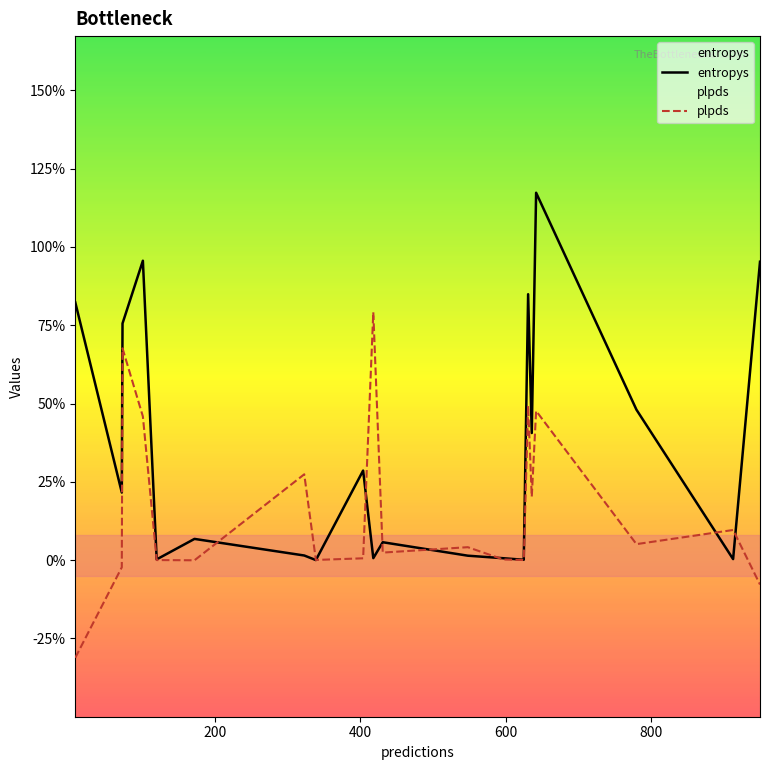

List the series in order of their overall mean, lowest first.

plpds, entropys